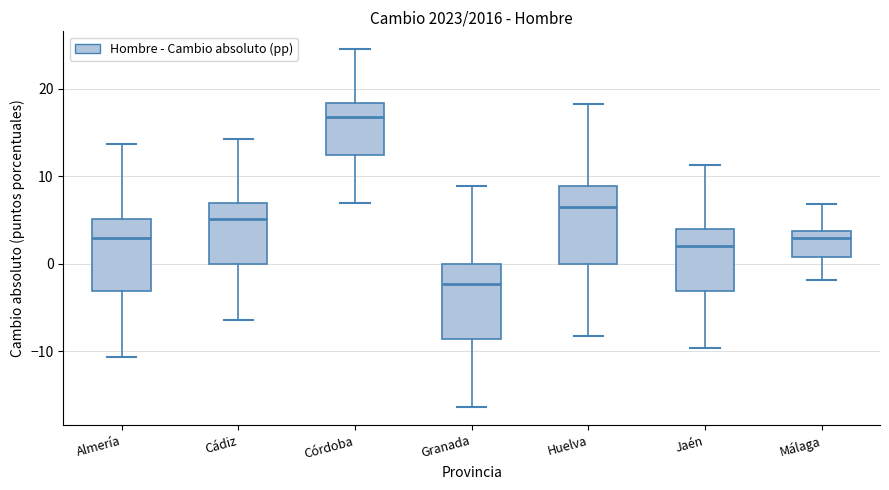

Reading left to right, read every box against the y-axis: the position of its median line, the range the box covers, and the ends of its whiskers. The values are not printed on the chart, so give them approximately, as read against the axis.

Almería: median 3, box -3 to 5, whiskers -11 to 14
Cádiz: median 5, box 0 to 7, whiskers -6 to 14
Córdoba: median 17, box 12 to 18, whiskers 7 to 25
Granada: median -2, box -9 to 0, whiskers -16 to 9
Huelva: median 6, box 0 to 9, whiskers -8 to 18
Jaén: median 2, box -3 to 4, whiskers -10 to 11
Málaga: median 3, box 1 to 4, whiskers -2 to 7